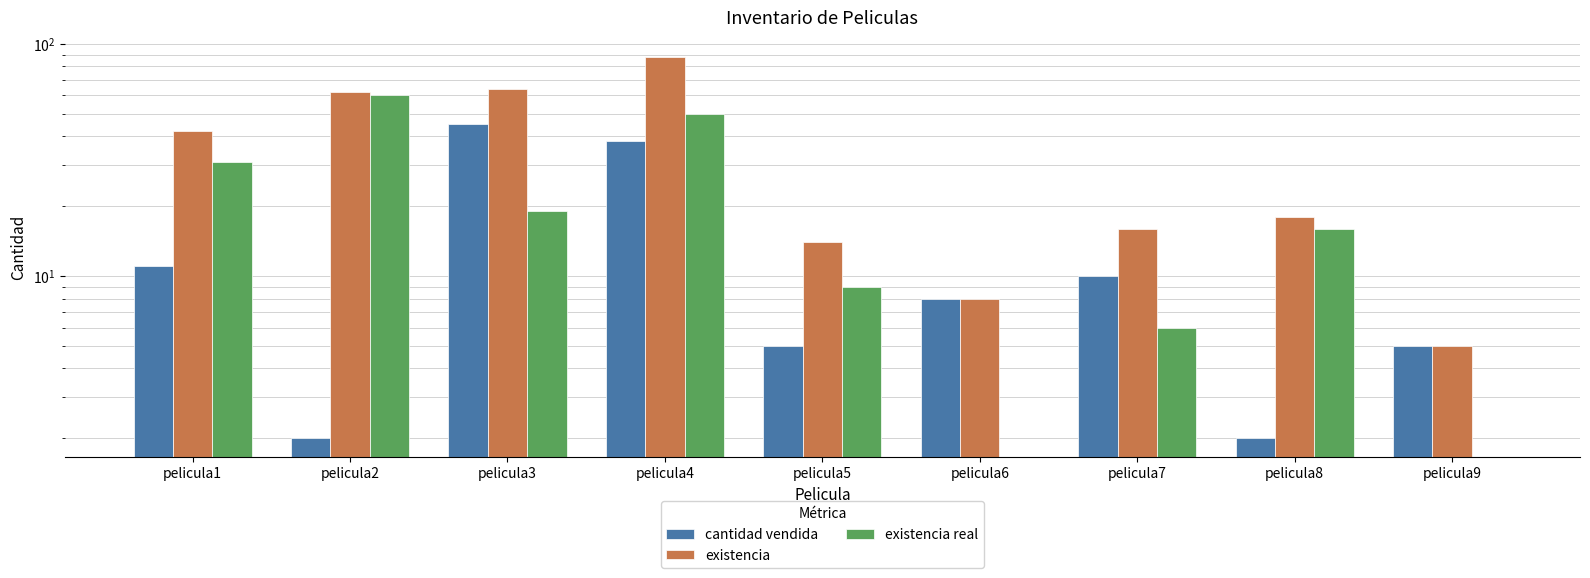

Is it true that existencia real equals 10 at pelicula4?

False